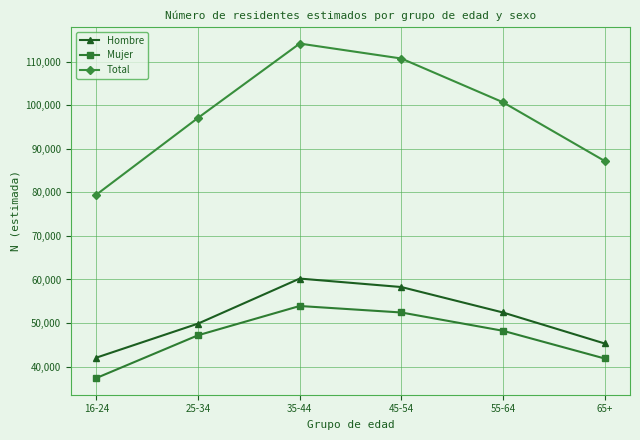

What is the difference between the highest and lowest values at 55-64?

52427